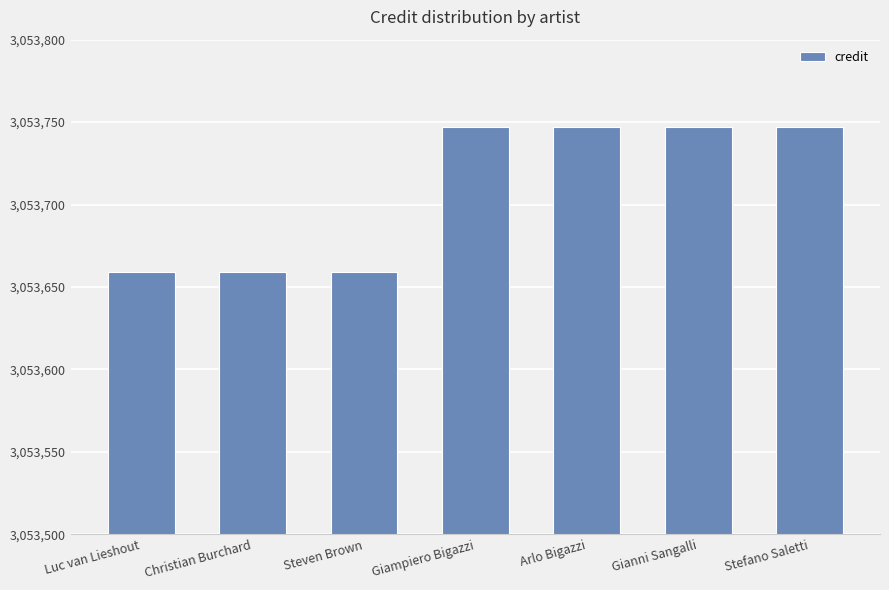

What is the label of the 4th bar from the left?

Giampiero Bigazzi